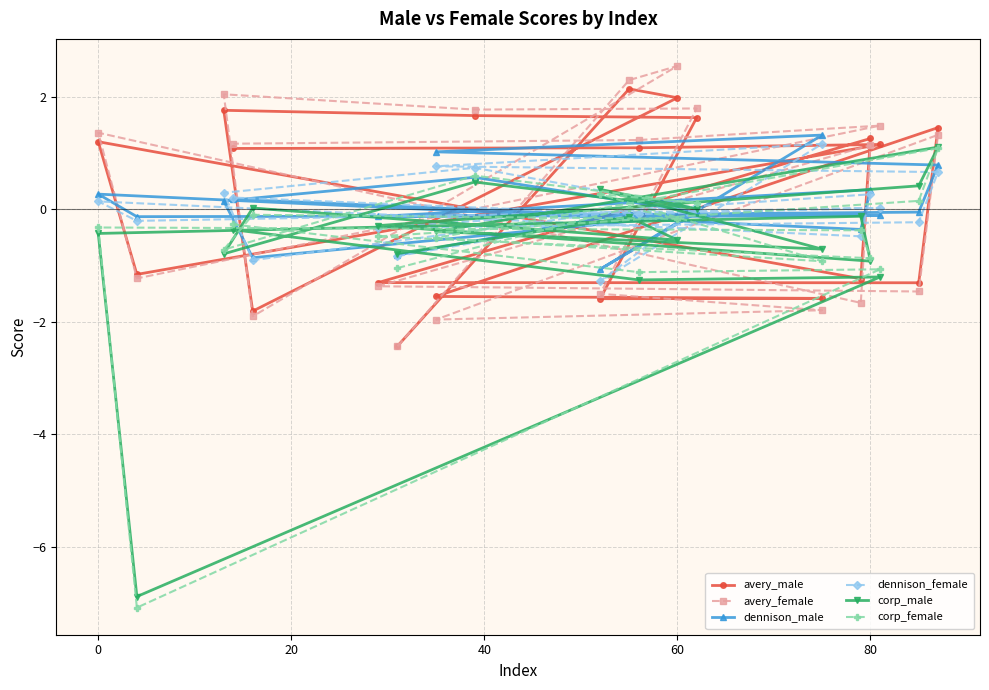

Which series has the largest range (max minus min)?

corp_female